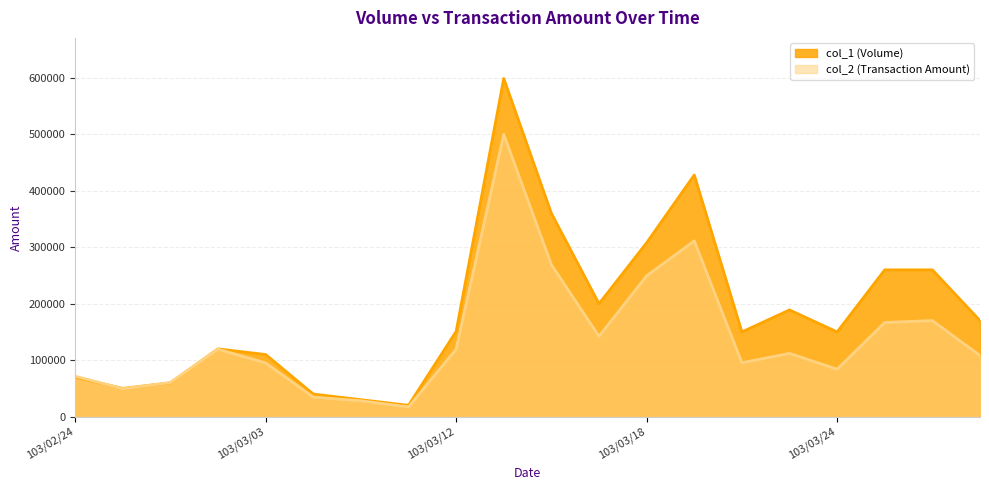

Between 103/03/04 and 103/03/17, which series saw the biggest shift?

col_1